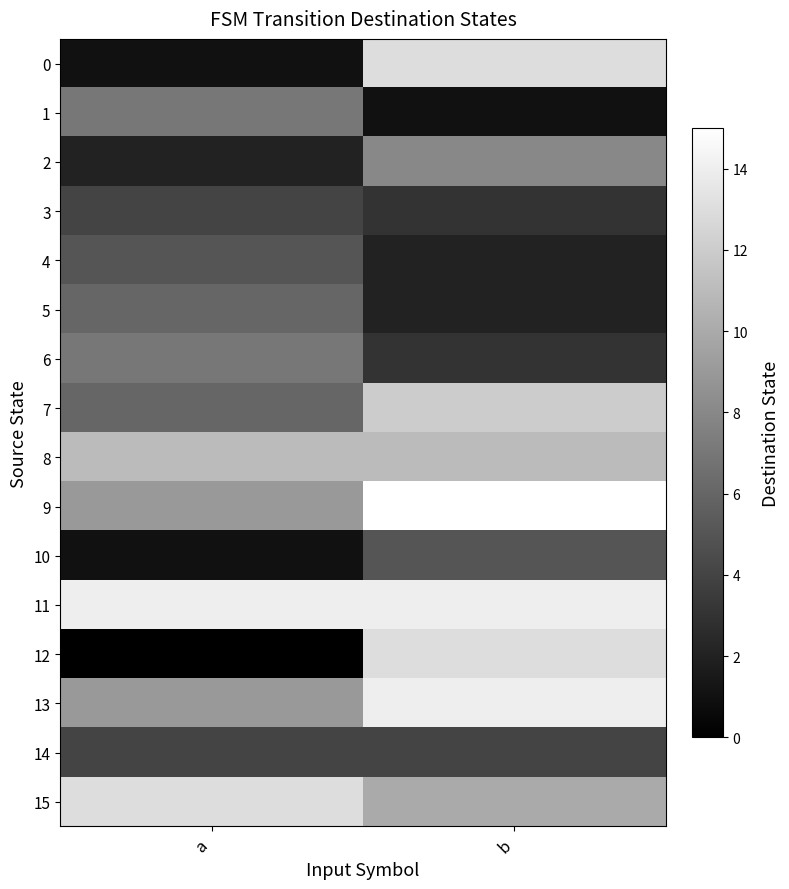

At which category is the sum across all series the highest?

b